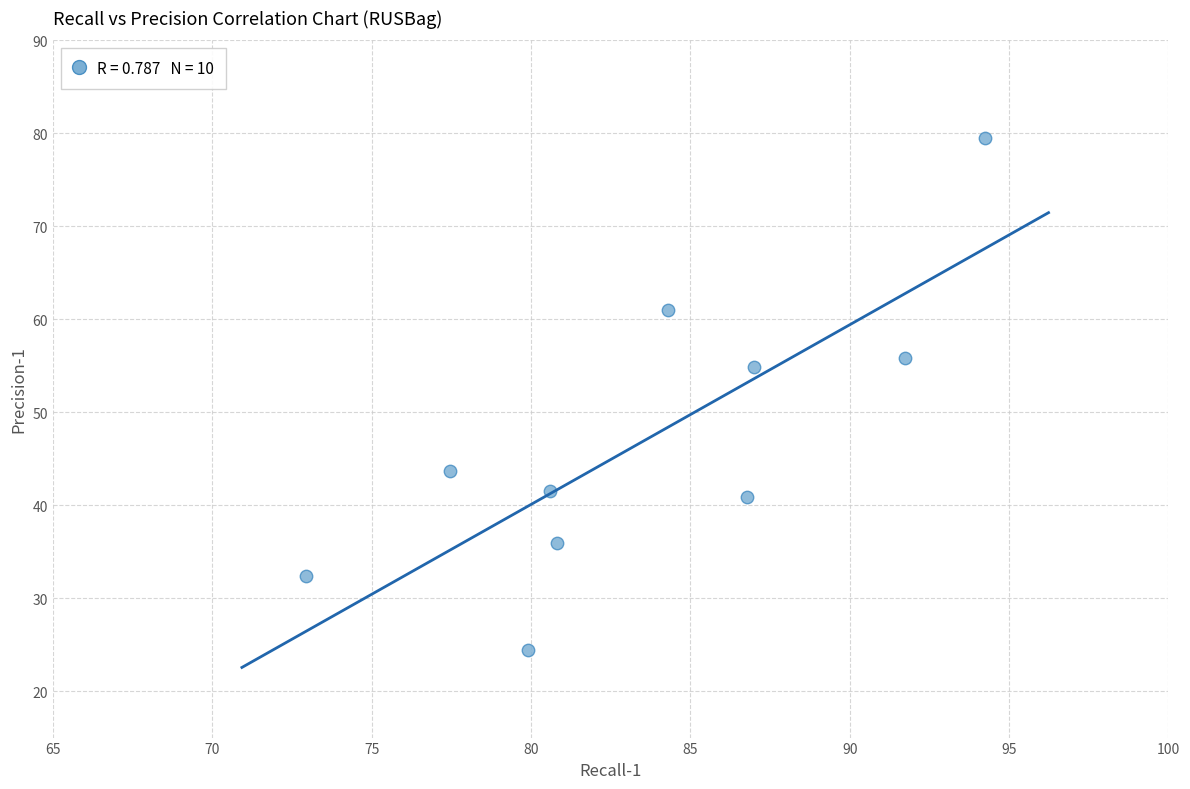

What Y value in the scatter plot is closest to 51?

54.8